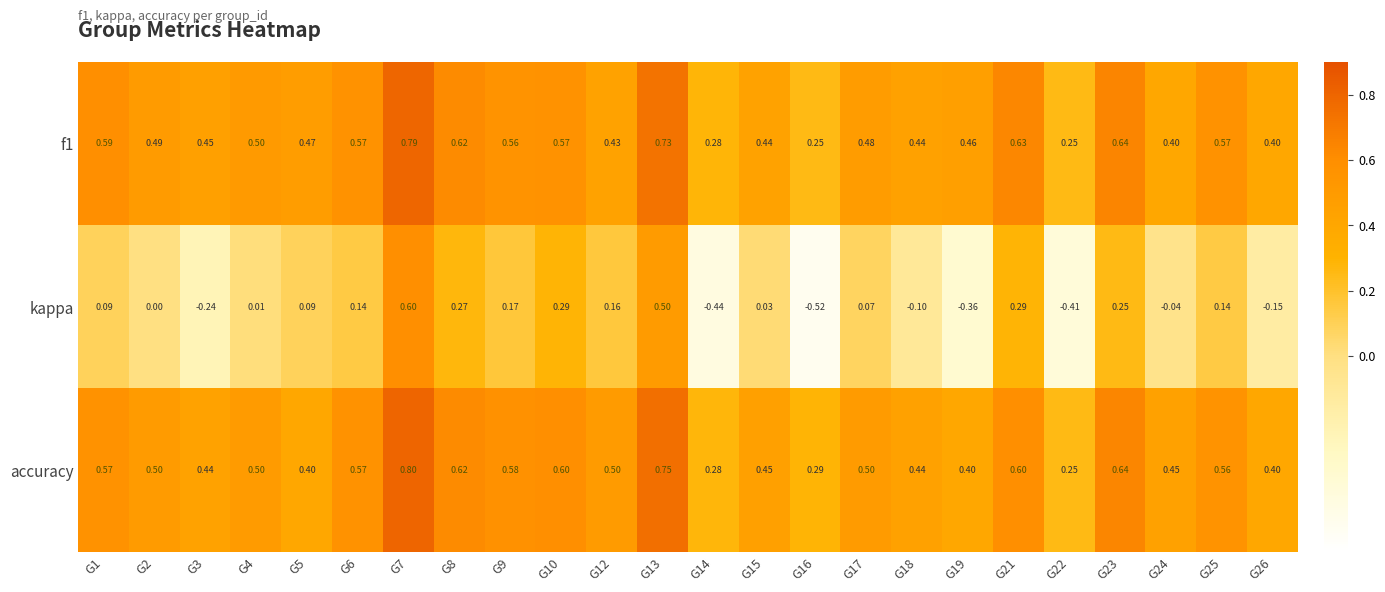

Is the value of f1 at G18 greater than the value of kappa at G24?

Yes